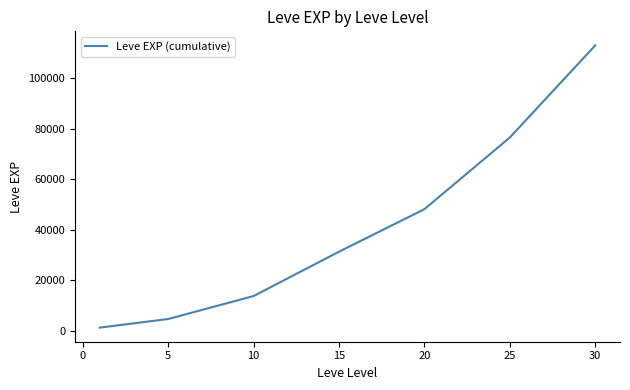

True or false: there are more than 2 points higher than both neighbors.

False